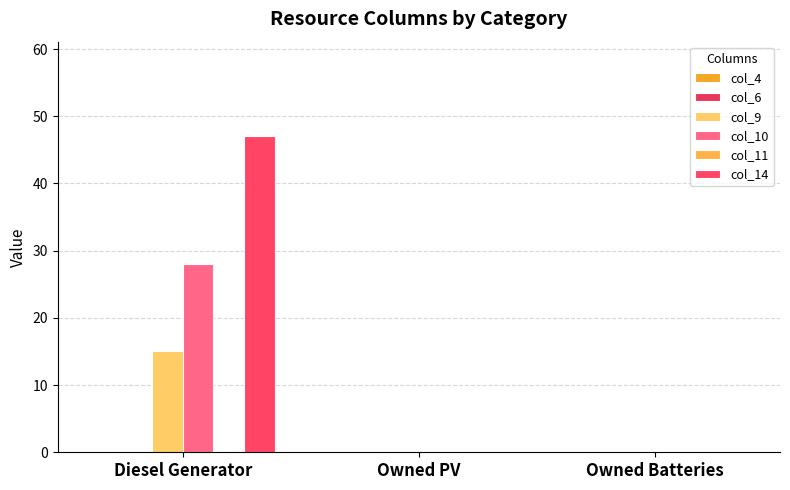

How many data points does each series have?

3